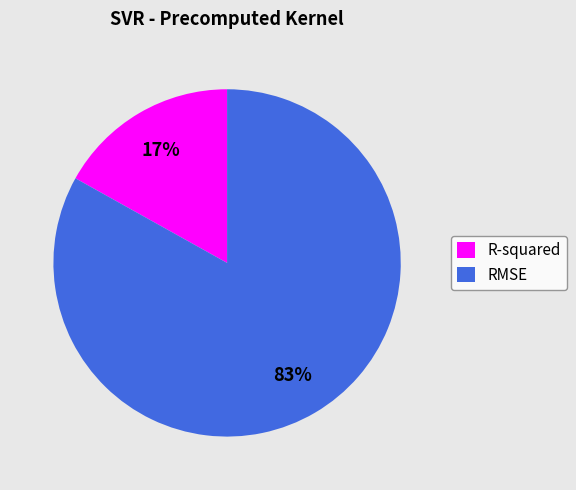

Between RMSE and R-squared, which is larger?

RMSE